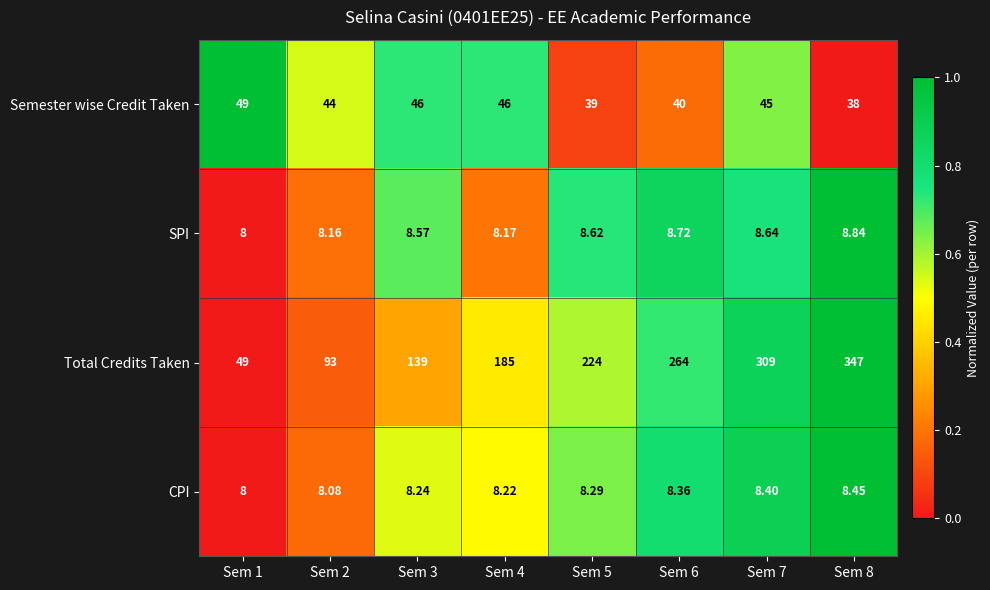

Which series has the widest spread of values?

Total Credits Taken